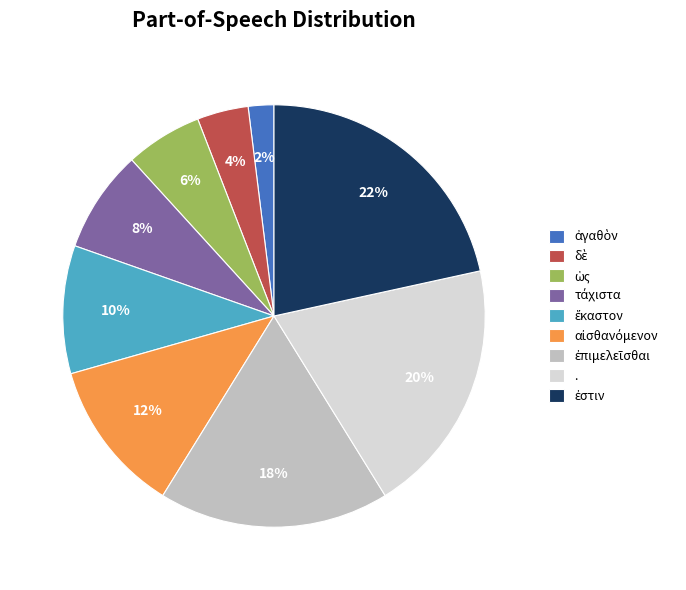

To the nearest percent, what is the average slice percentage?

11%